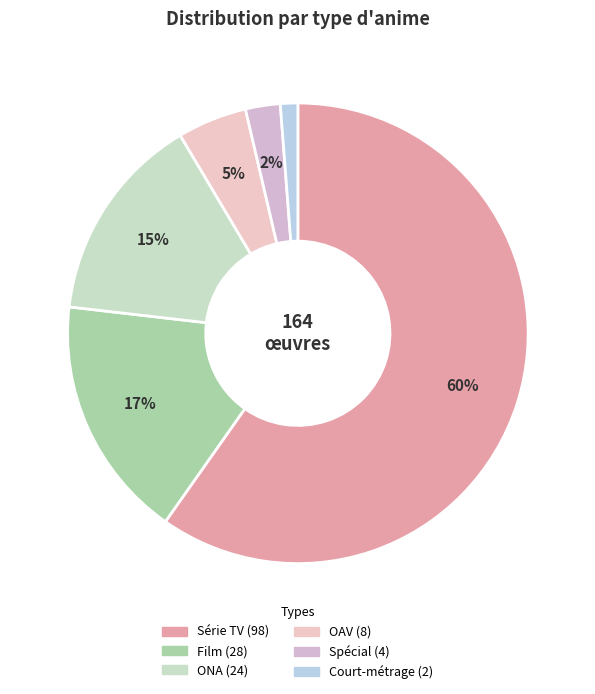

To the nearest percent, what percentage of the pie is ONA?

15%